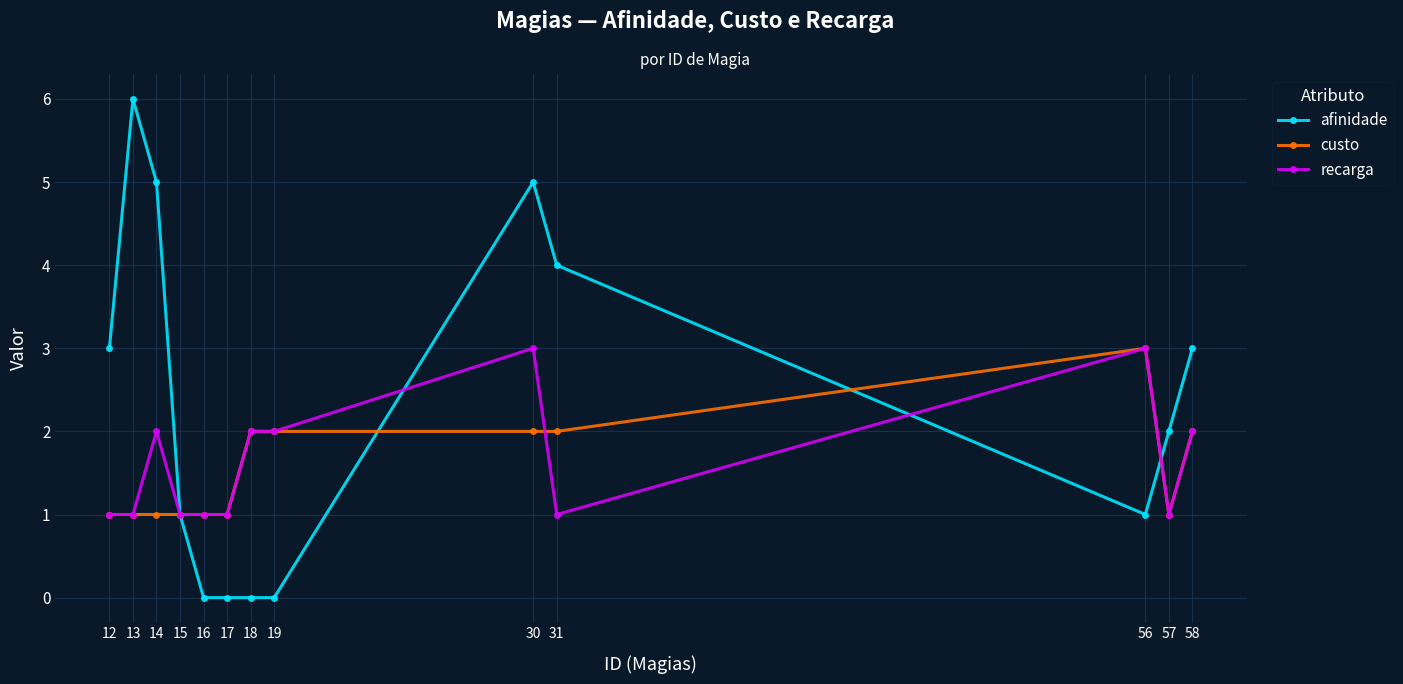

True or false: afinidade and recarga intersect in this chart.

True